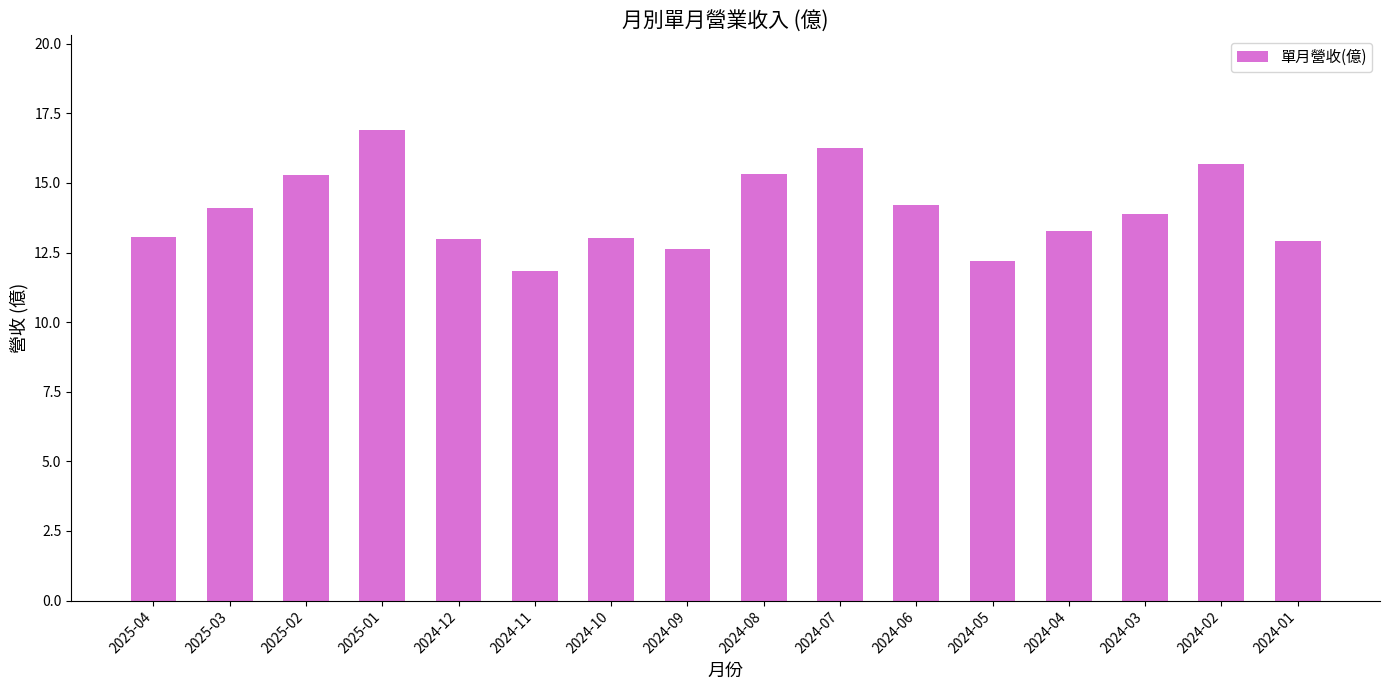

What is the label of the 3rd bar from the right?

2024-03